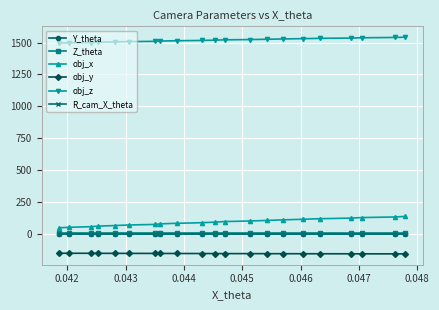

How many categories are shown in the chart?

21